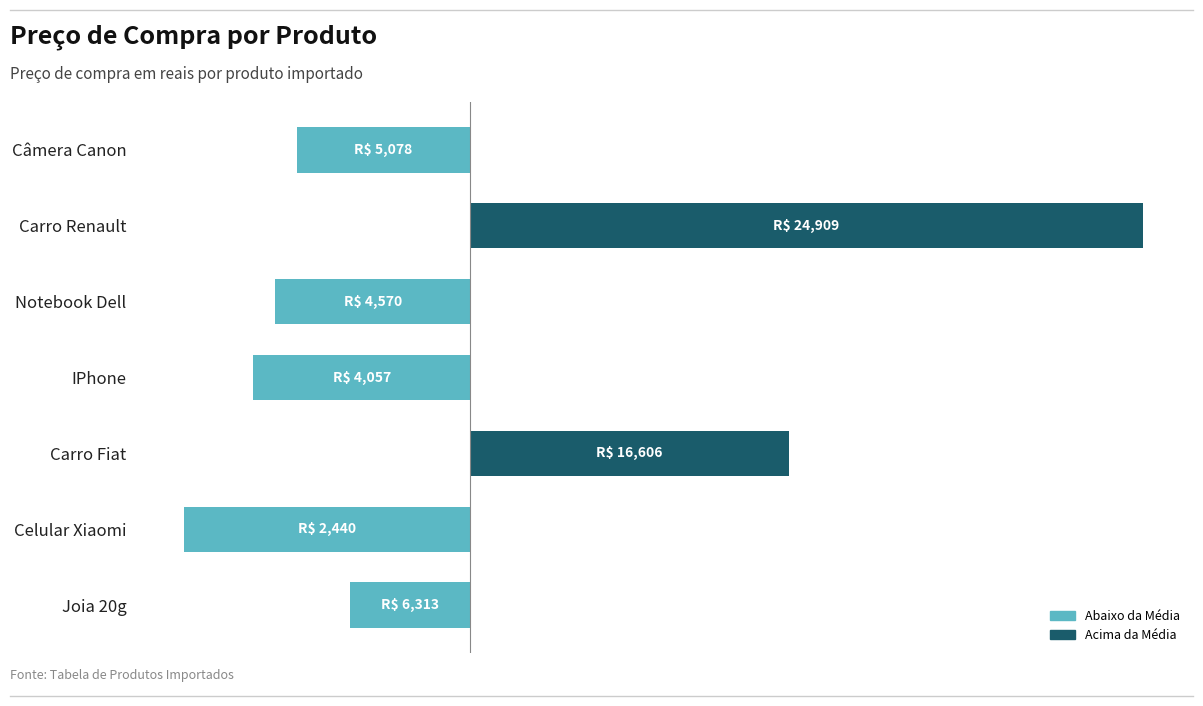

Rank the categories by value from lowest to highest.

Celular Xiaomi, IPhone, Notebook Dell, Câmera Canon, Joia 20g, Carro Fiat, Carro Renault